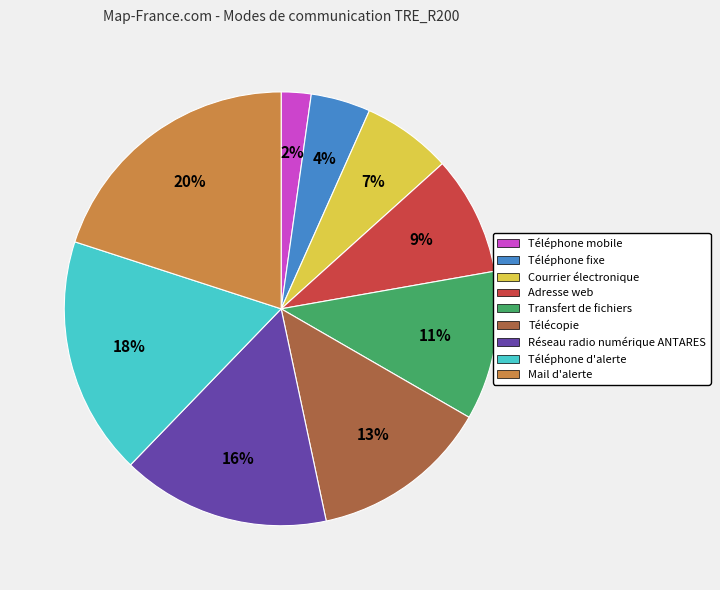

Which slice is the smallest?

Téléphone mobile